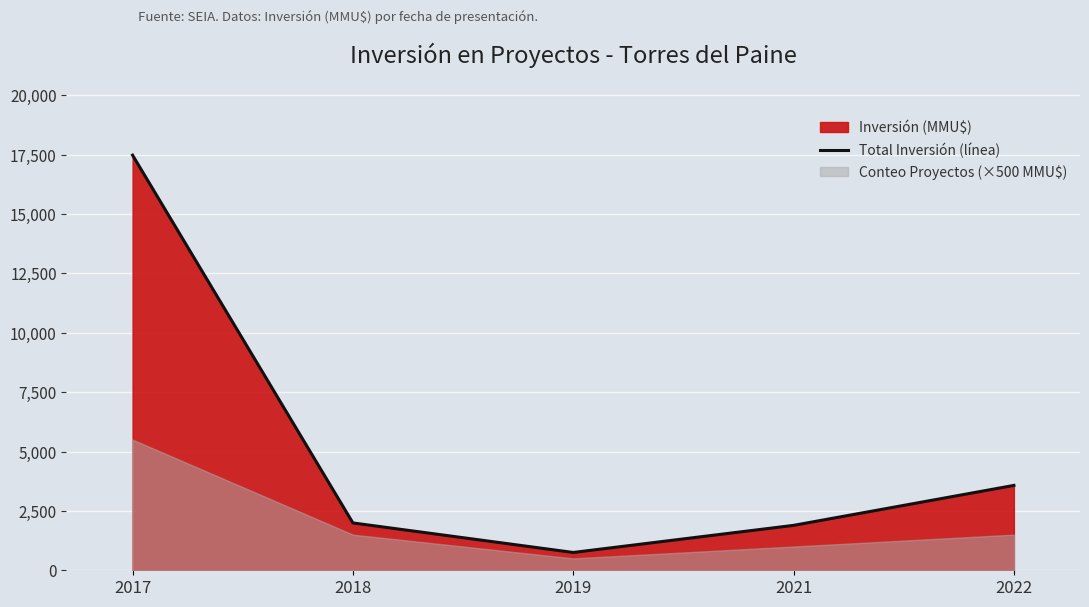

Reading left to right, transcribe all the data shown in this chart.

17475	1993	750	1891	3573